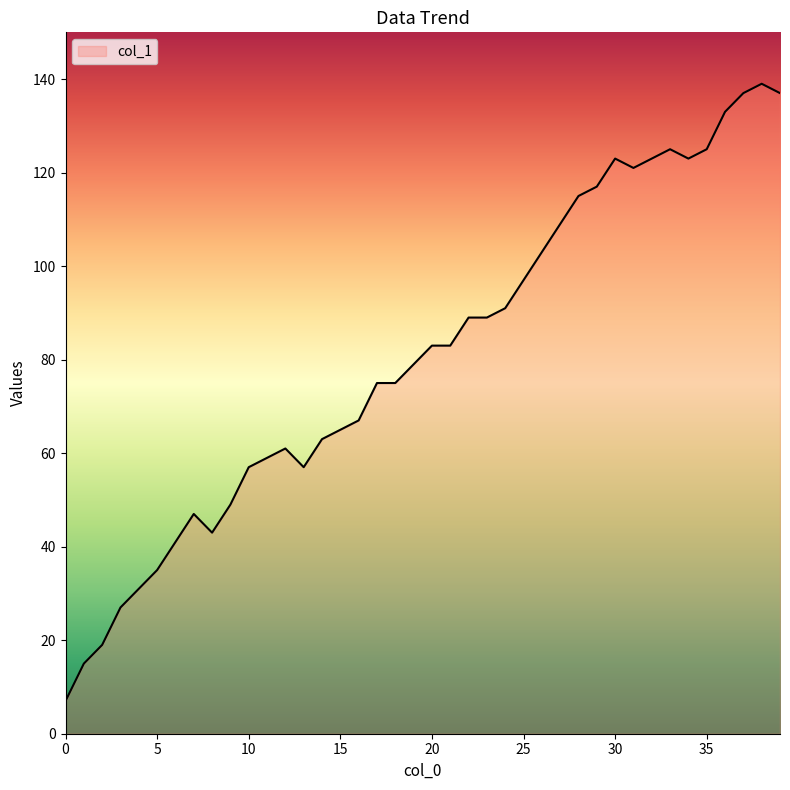

What is the minimum value shown in the chart?

7